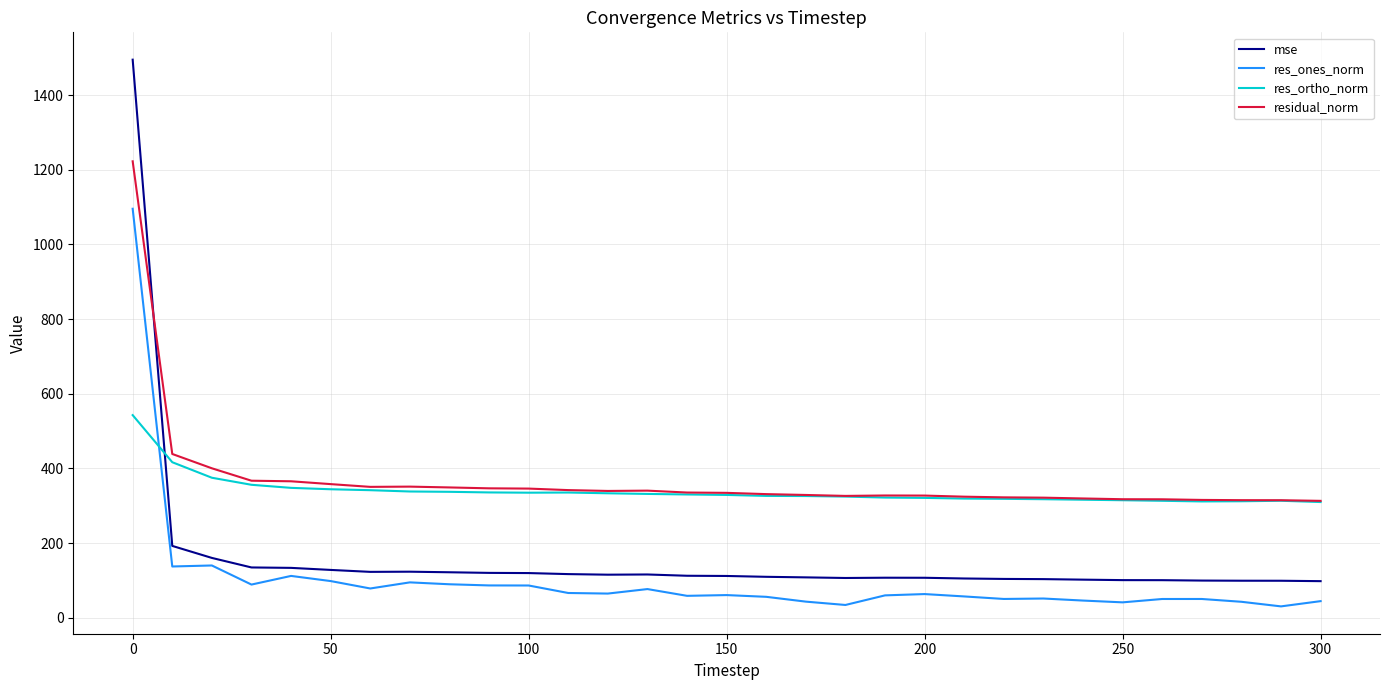

How many times do mse and res_ortho_norm cross each other?

1